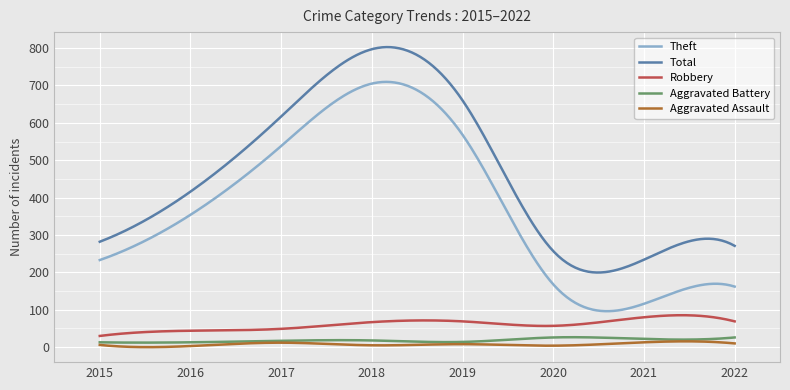

True or false: Theft has more than 1 points higher than both neighbors.

True